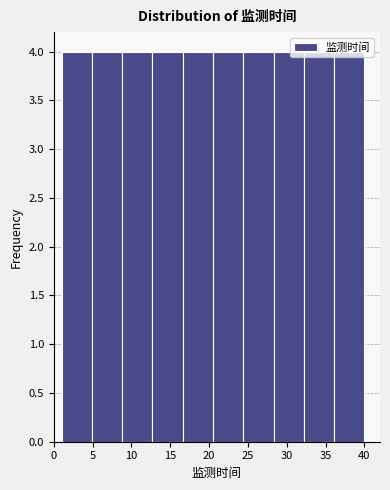

Reading left to right, transcribe this chart: for each bar, give the range it covers on the x-axis and its height. Neither the bar edges nor the heights are printed on the chart, so give them approximately, as read against the axes.

1.0 to 4.9: 4
4.9 to 8.8: 4
8.8 to 12.7: 4
12.7 to 16.6: 4
16.6 to 20.5: 4
20.5 to 24.4: 4
24.4 to 28.3: 4
28.3 to 32.2: 4
32.2 to 36.1: 4
36.1 to 40.0: 4